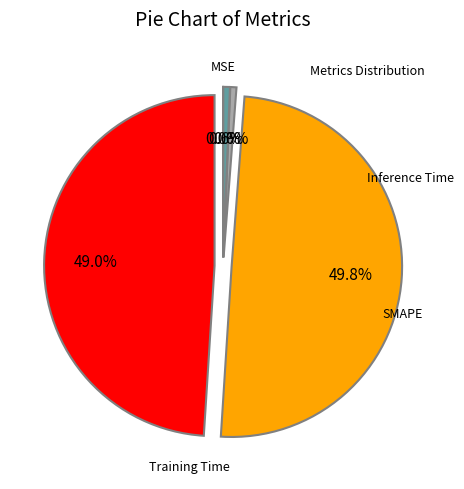

How many segments does this pie chart have?

5